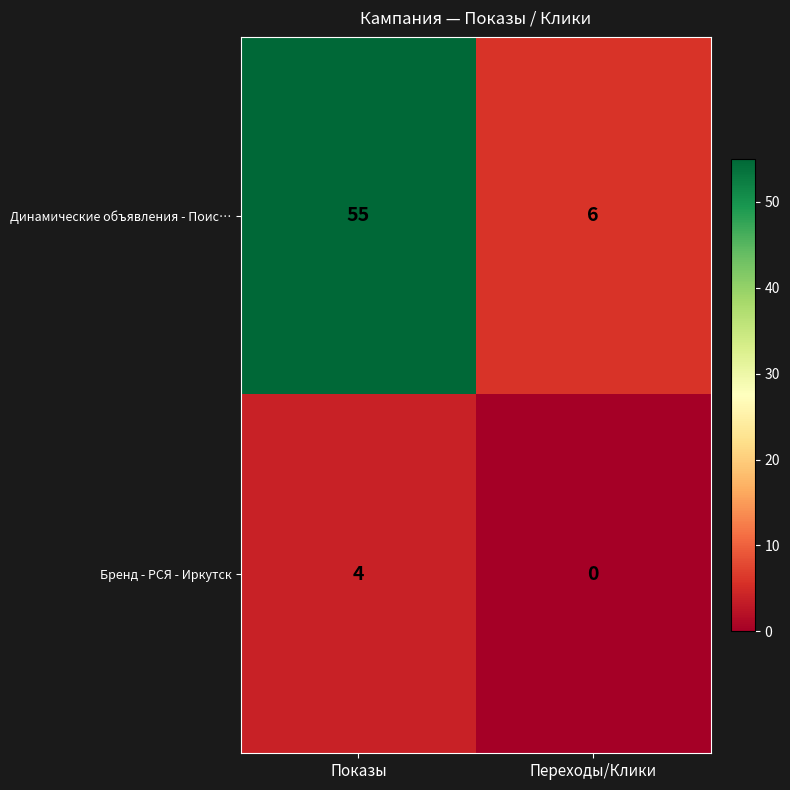

Is it true that Бренд - РСЯ - Иркутск equals -3 at Переходы/Клики?

False